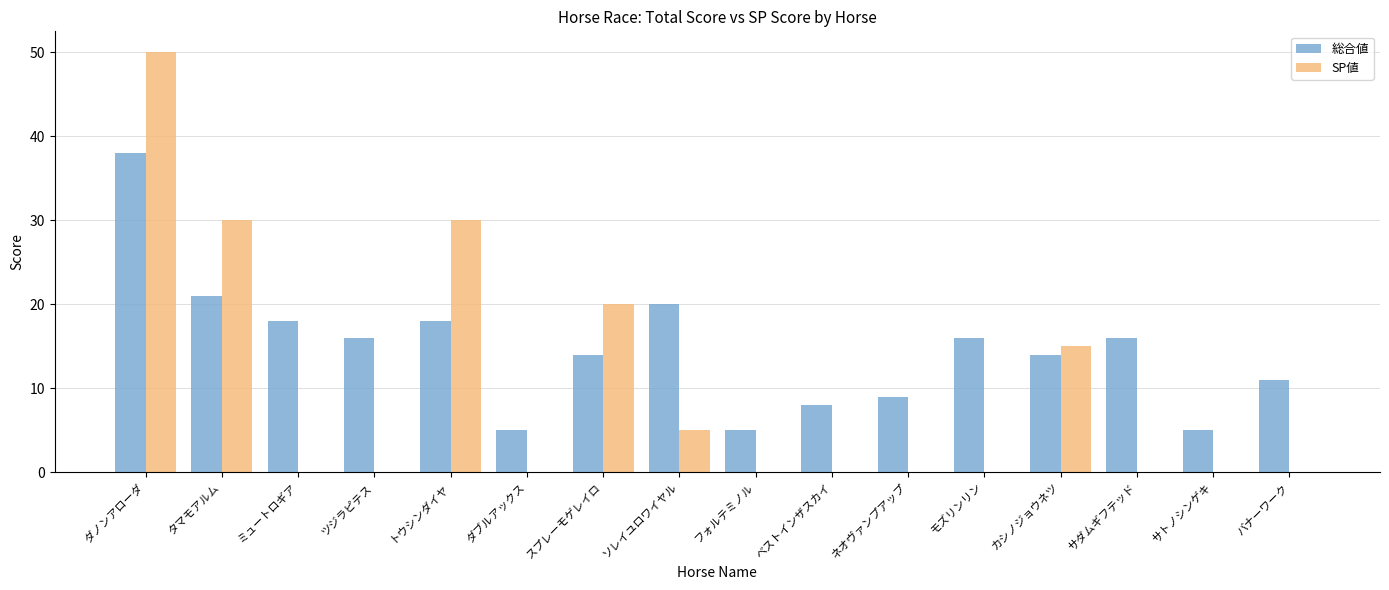

What is the highest value of the SP値 series?

50